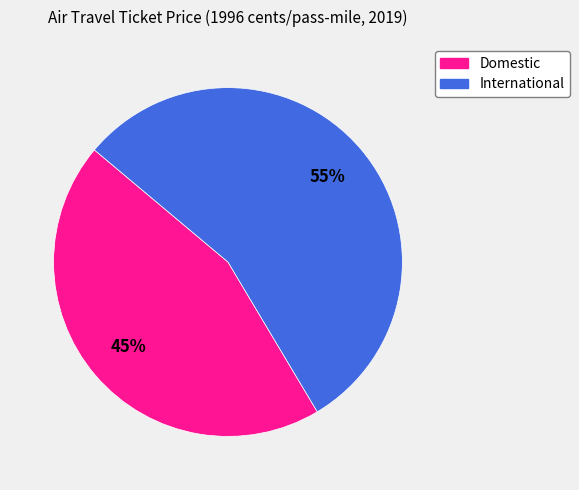

Is there a majority slice in this chart?

Yes